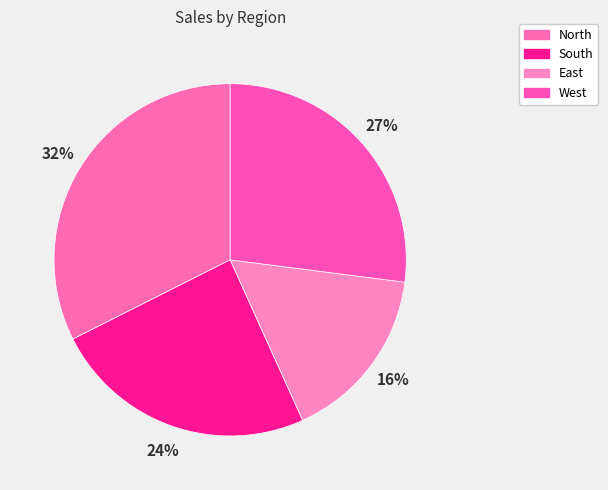

What is the largest slice in the pie chart?

North